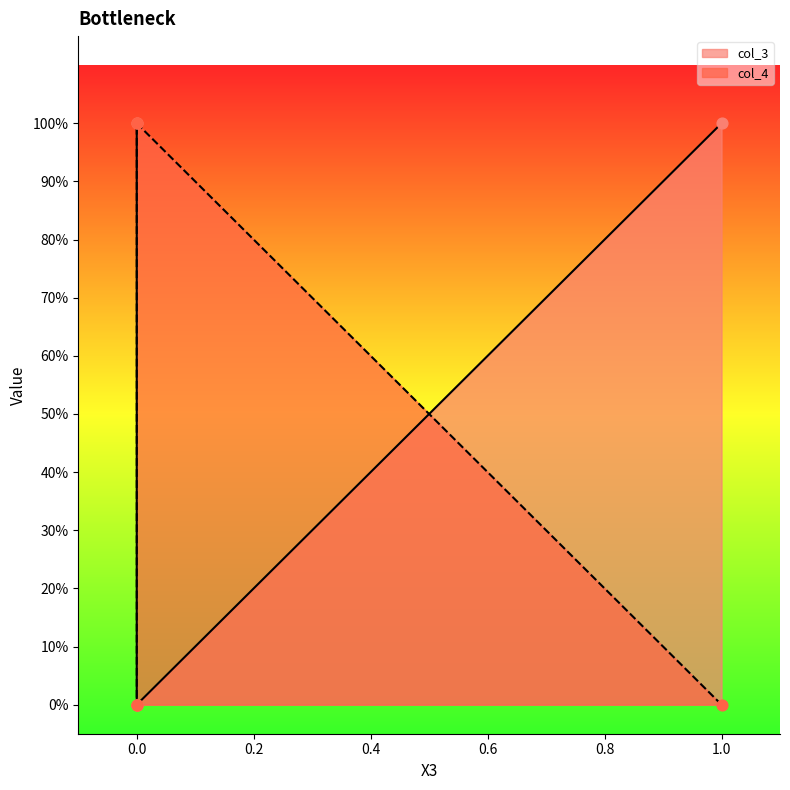

Which series has the largest total across all categories?

col_3